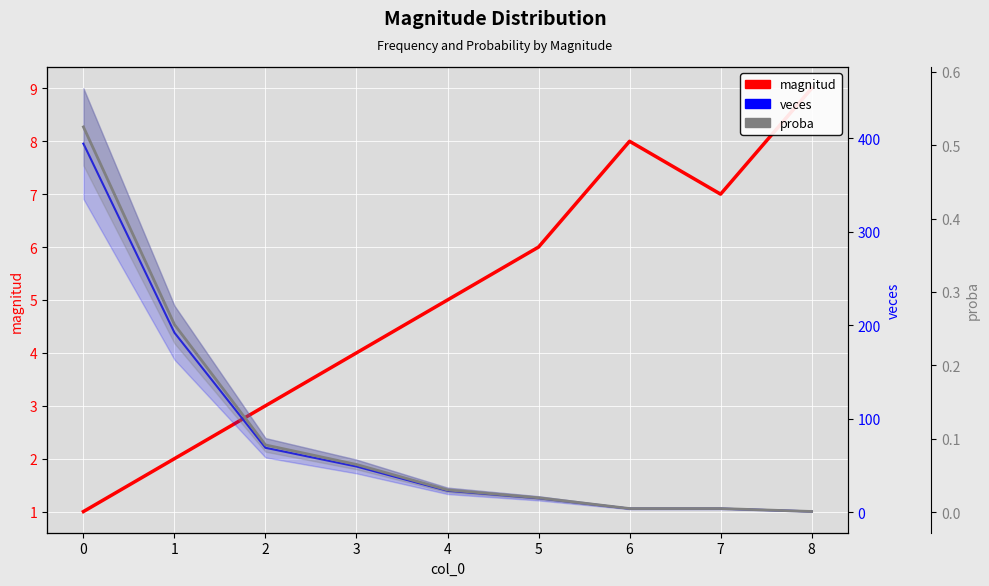

True or false: proba has a value of 0.1 at 3.

True